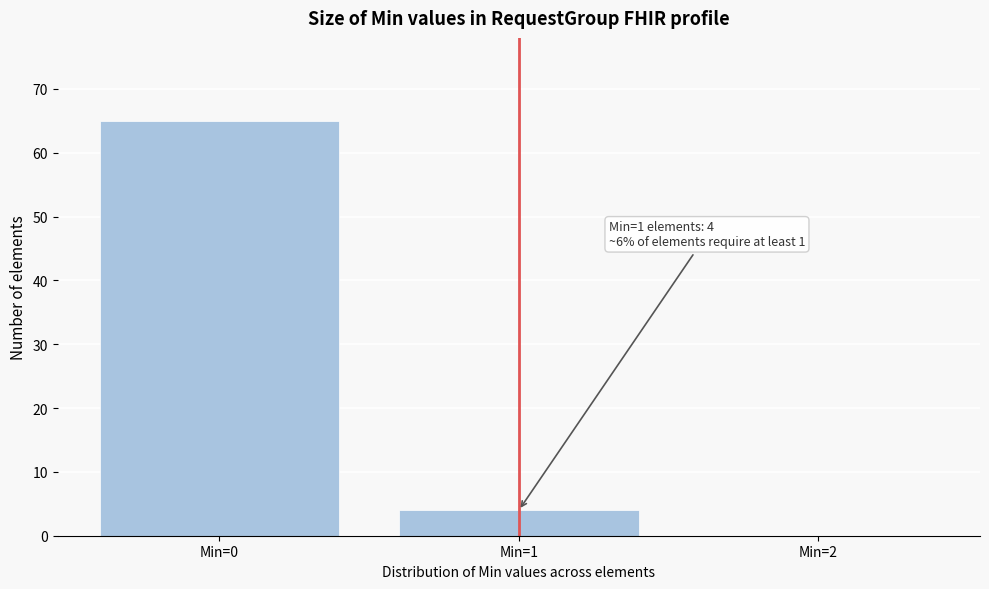

Over which range of the x-axis is the bar tallest?

-0.5 to 0.5